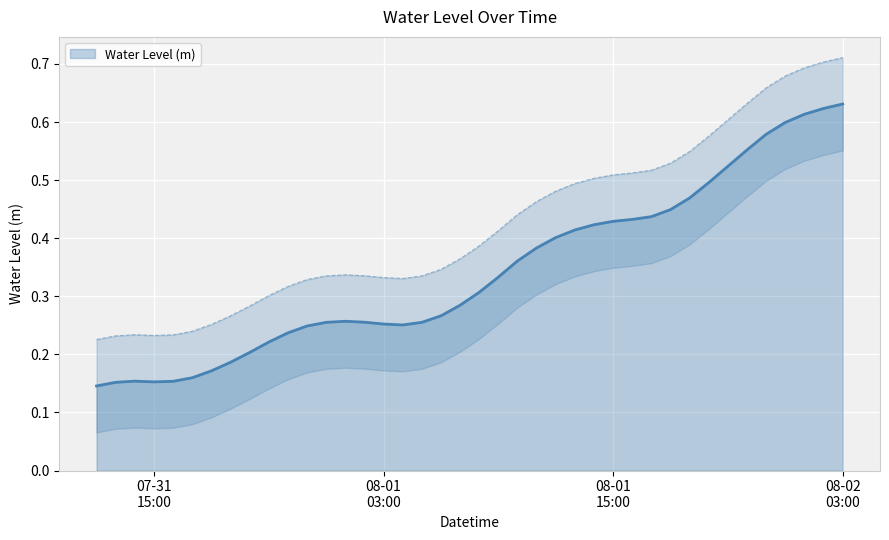

What is the minimum value shown in the chart?

0.1